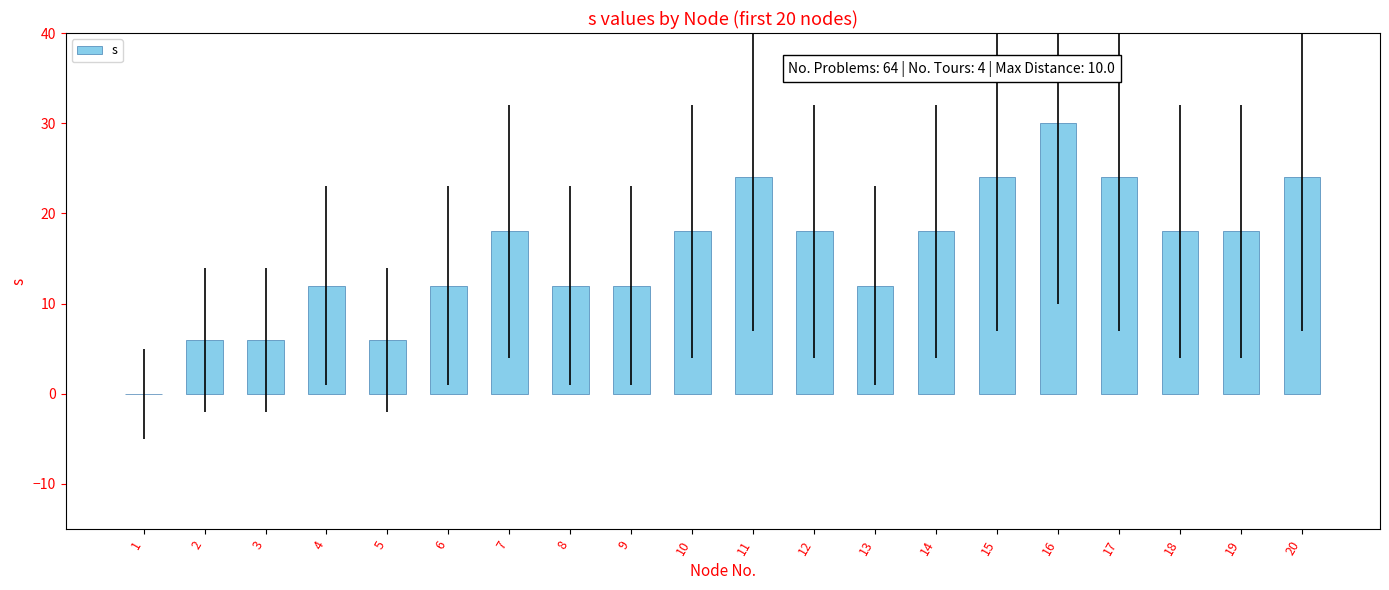

Is it true that the value at 10 is 8?

False